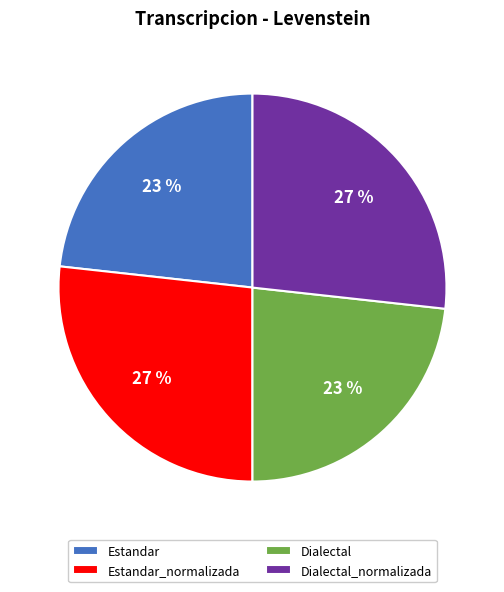

Is the sum of Estandar and Dialectal greater than half?

No